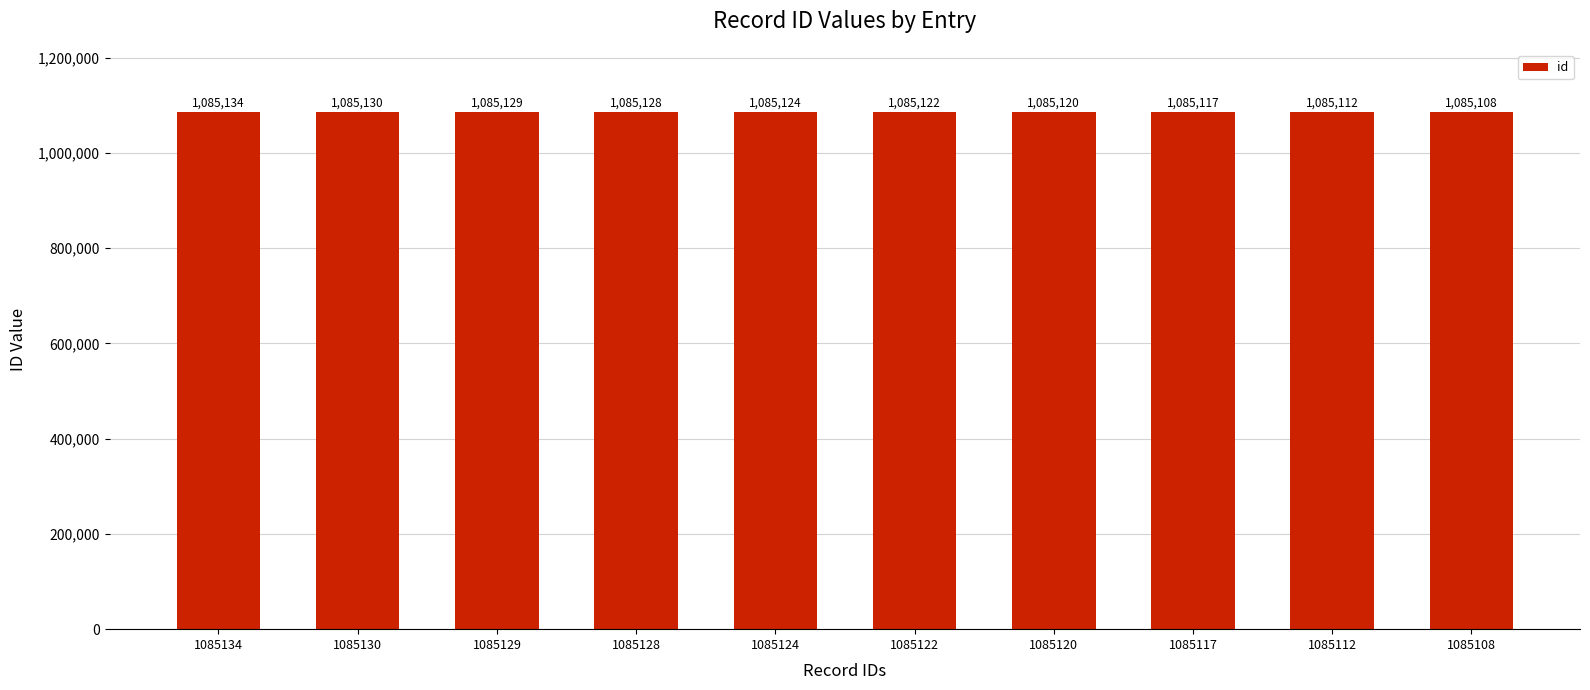

Does the chart contain stacked bars?

No